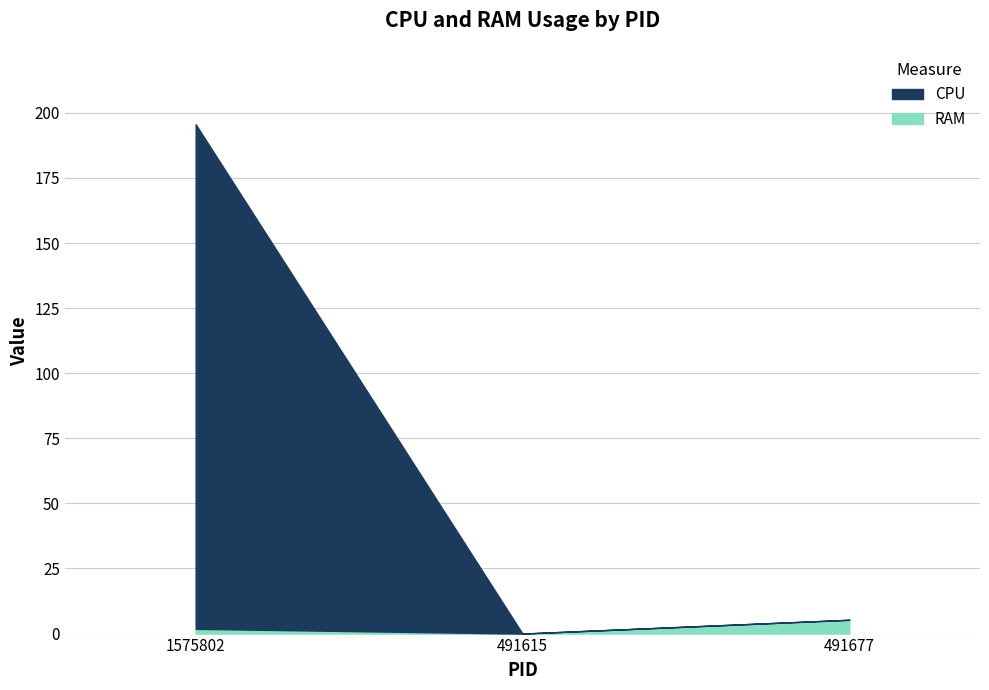

Which series changed the most between 491615 and 491677?

RAM